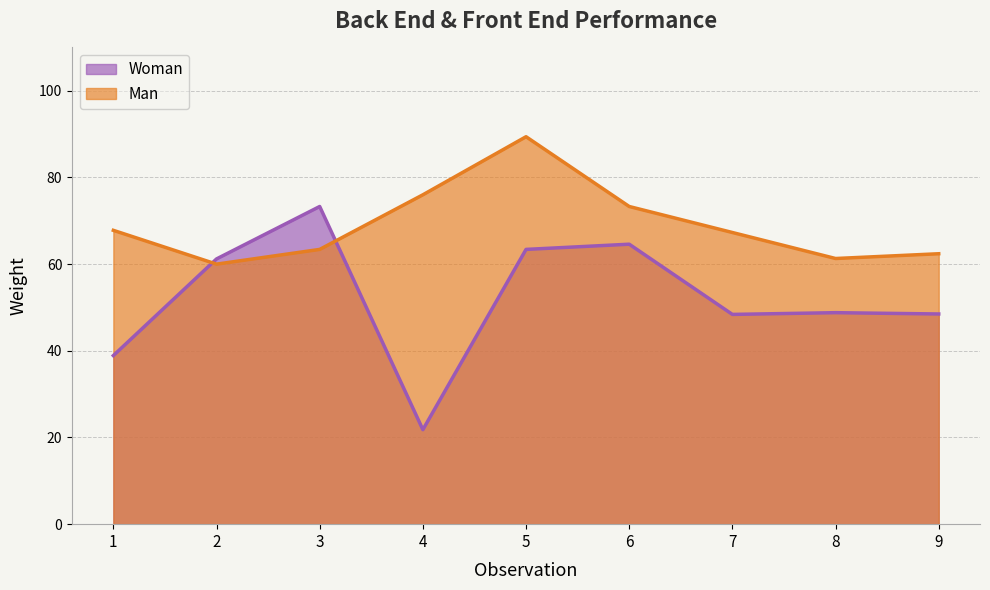

What is the value of the Woman point at the 1st from the left?

38.9